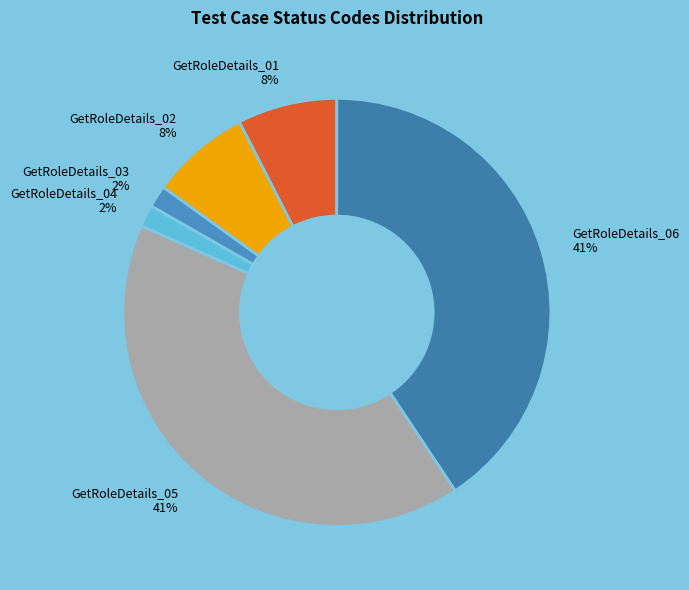

Is the sum of GetRoleDetails_04 and GetRoleDetails_01 greater than half?

No